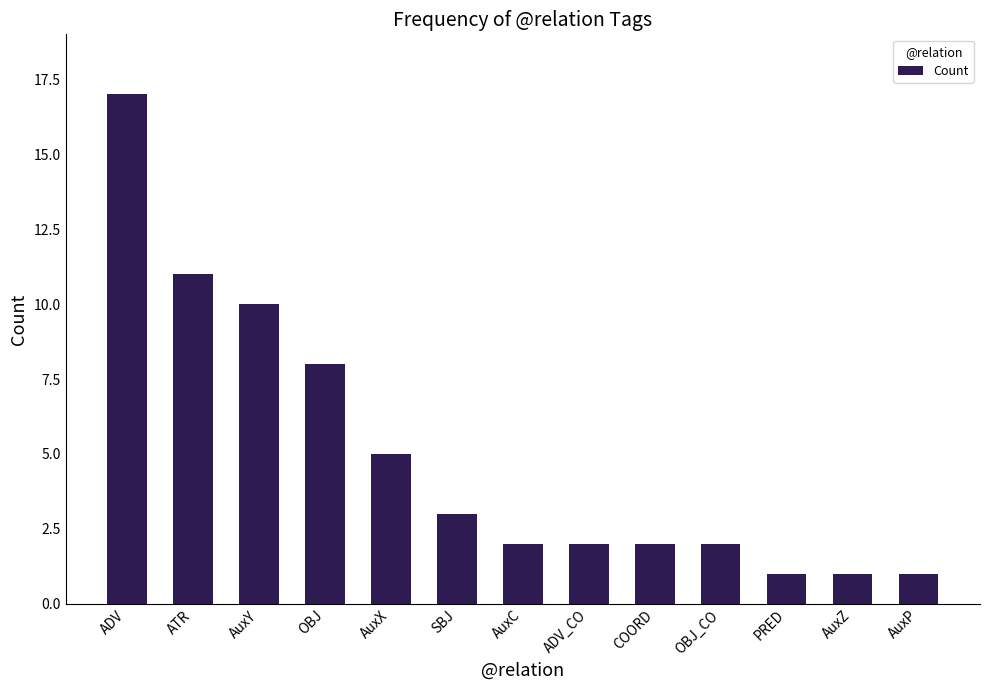

The chart shows a value of 2 at OBJ. True or false?

False